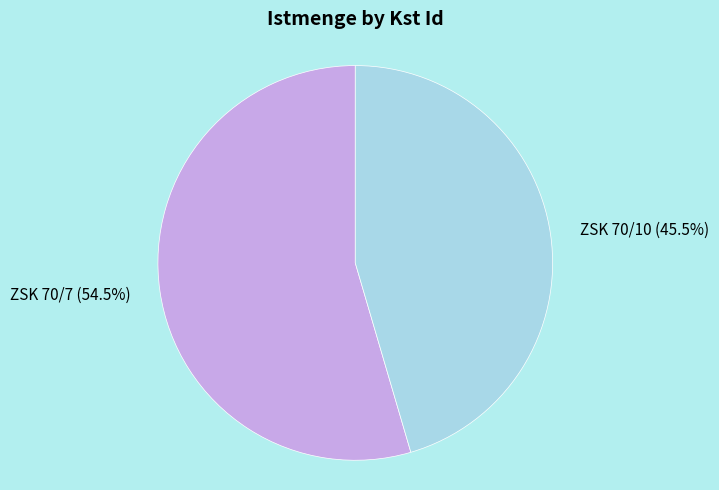

Between ZSK 70/7 (54.5%) and ZSK 70/10 (45.5%), which is larger?

ZSK 70/7 (54.5%)